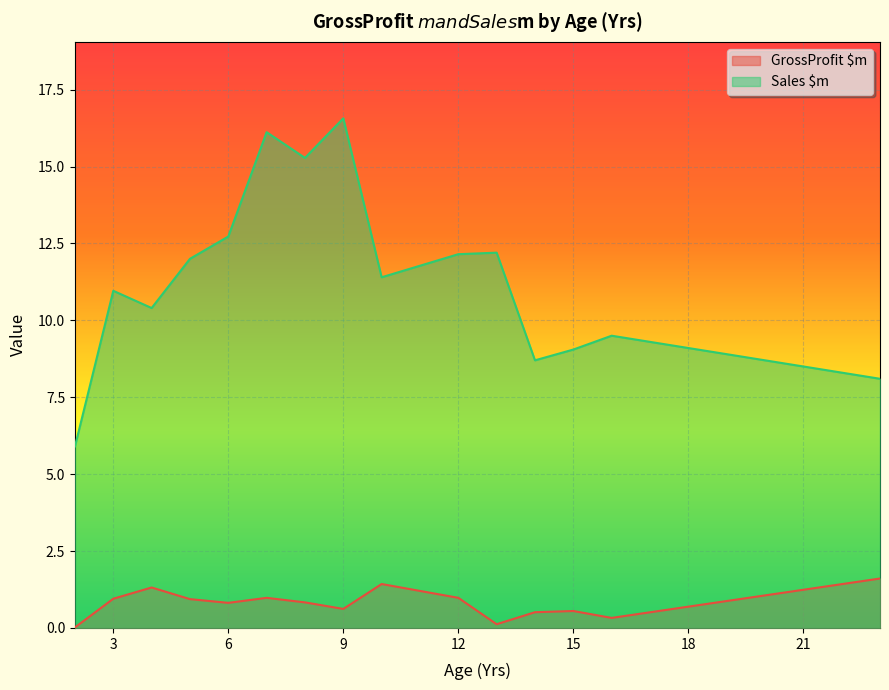

True or false: Sales $m has more than 2 interior local peaks.

True